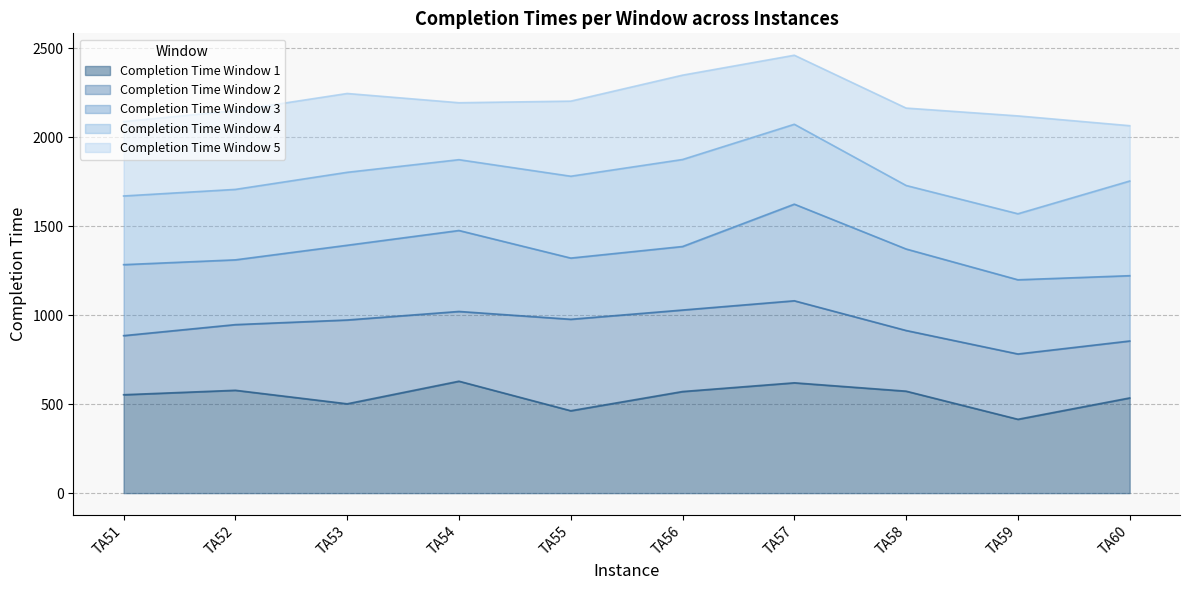

What are all the series names shown in the legend?

Completion Time Window 1, Completion Time Window 2, Completion Time Window 3, Completion Time Window 4, Completion Time Window 5